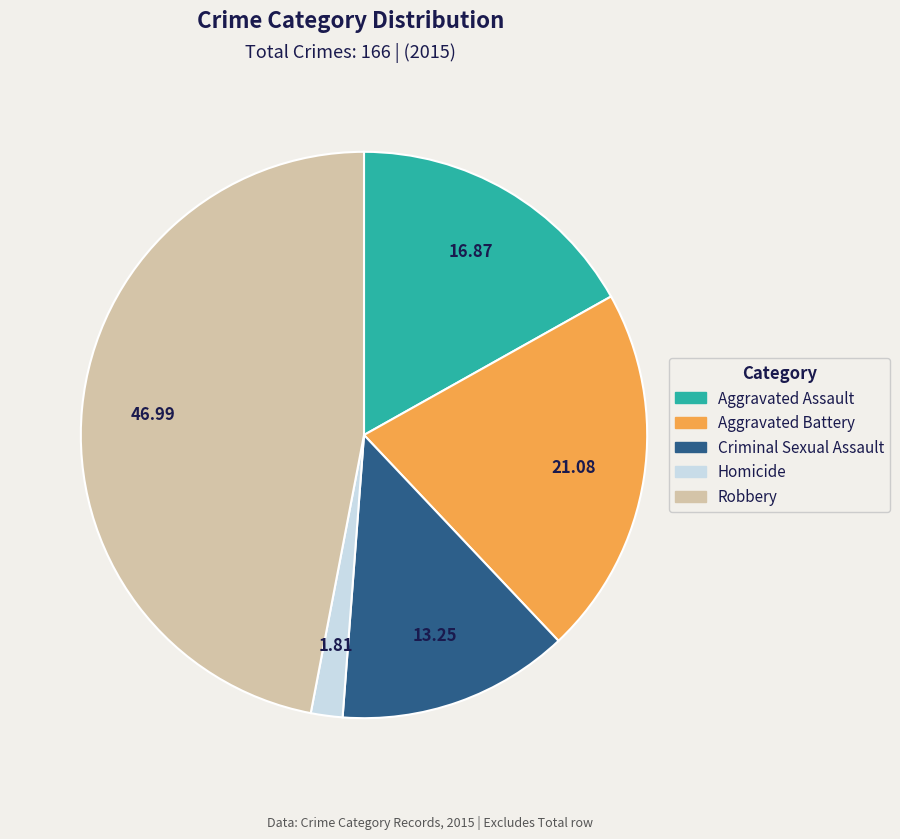

Rank the categories by value from highest to lowest.

Robbery, Aggravated Battery, Aggravated Assault, Criminal Sexual Assault, Homicide